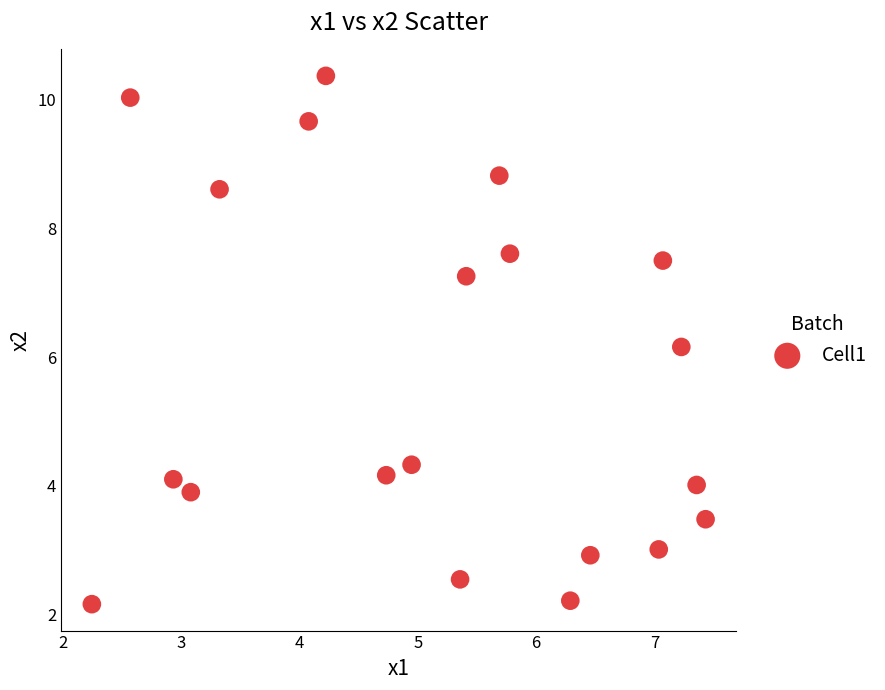

What Y value in the scatter plot is closest to 6?

6.2